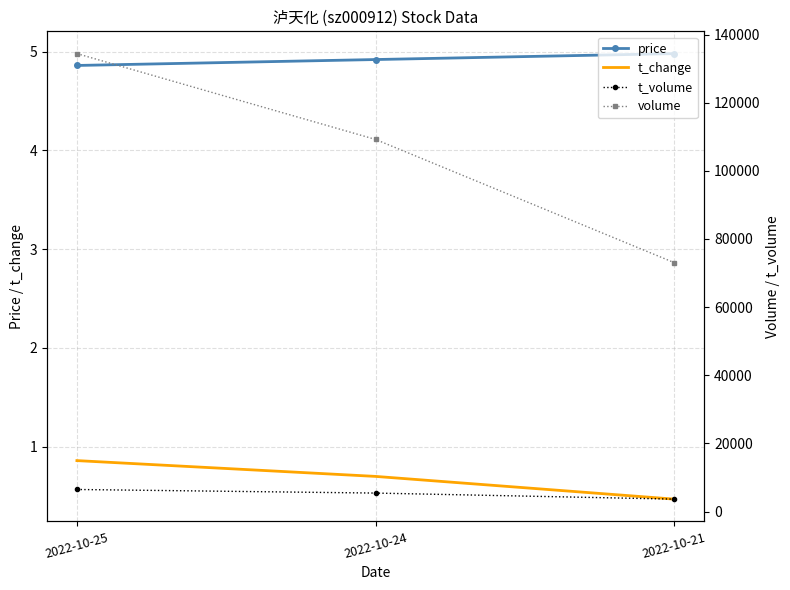

Reading left to right, what are all the values shown in this chart?

price: 2022-10-25=4.9	2022-10-24=4.9	2022-10-21=5.0
t_change: 2022-10-25=0.9	2022-10-24=0.7	2022-10-21=0.5
t_volume: 2022-10-25=6482.0	2022-10-24=5427.0	2022-10-21=3650.0
volume: 2022-10-25=134413.0	2022-10-24=109215.0	2022-10-21=73045.0